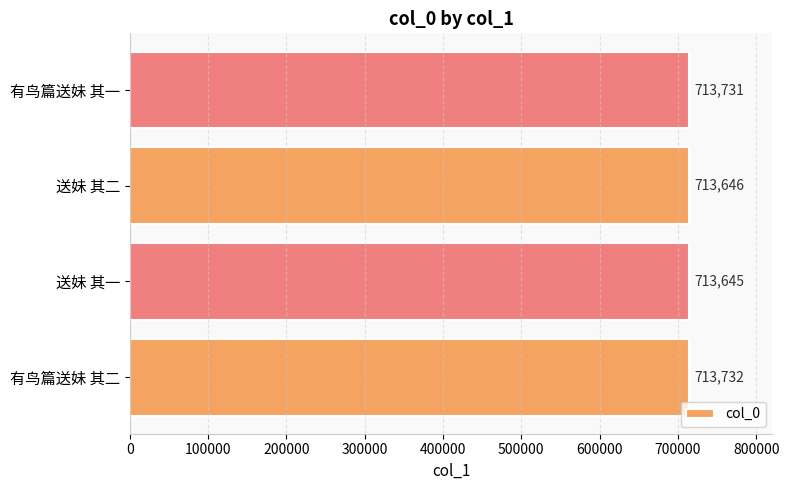

Reading top to bottom, what are all the values shown in this chart?

有鸟篇送妹 其一=713731	送妹 其二=713646	送妹 其一=713645	有鸟篇送妹 其二=713732